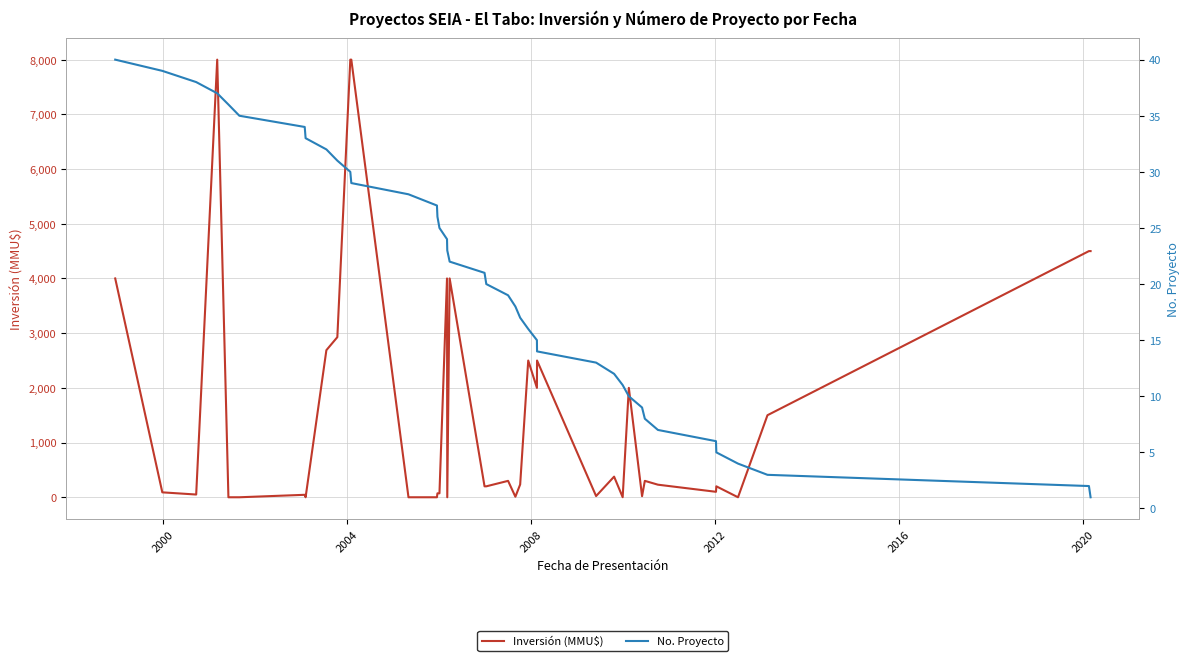

What is the sum of all No. Proyecto values?

820